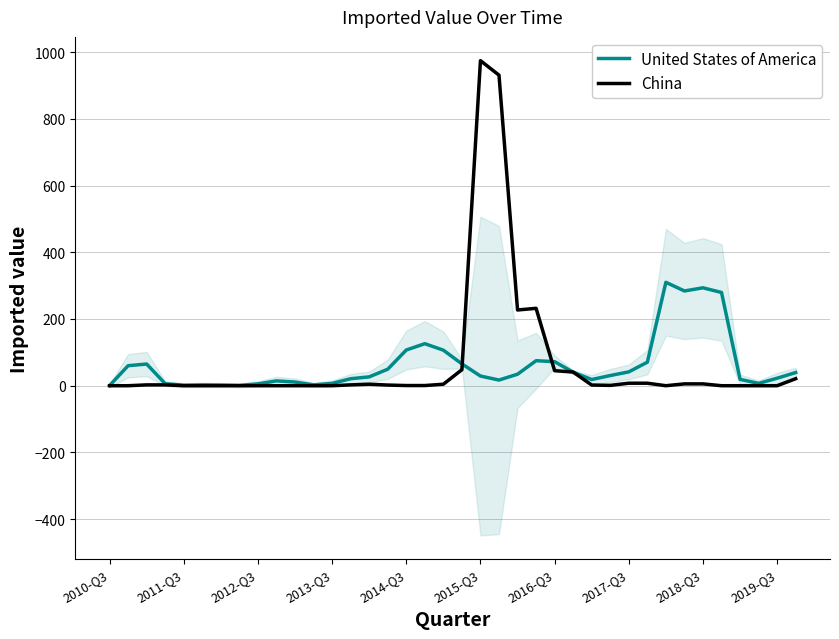

At which label does China reach its peak?

2015-Q3